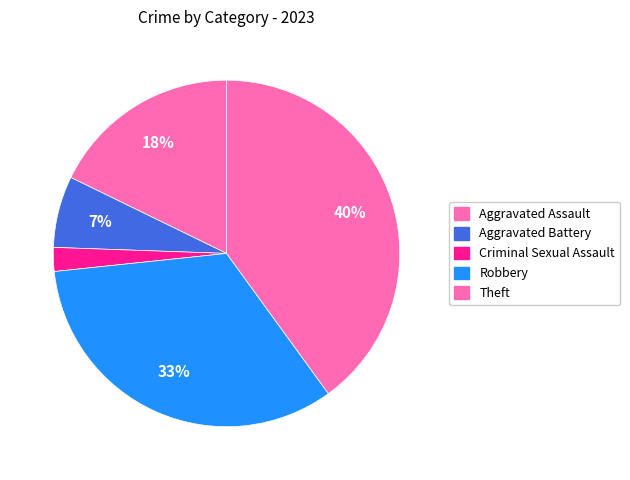

The Aggravated Assault slice represents 18% of the pie. True or false?

True